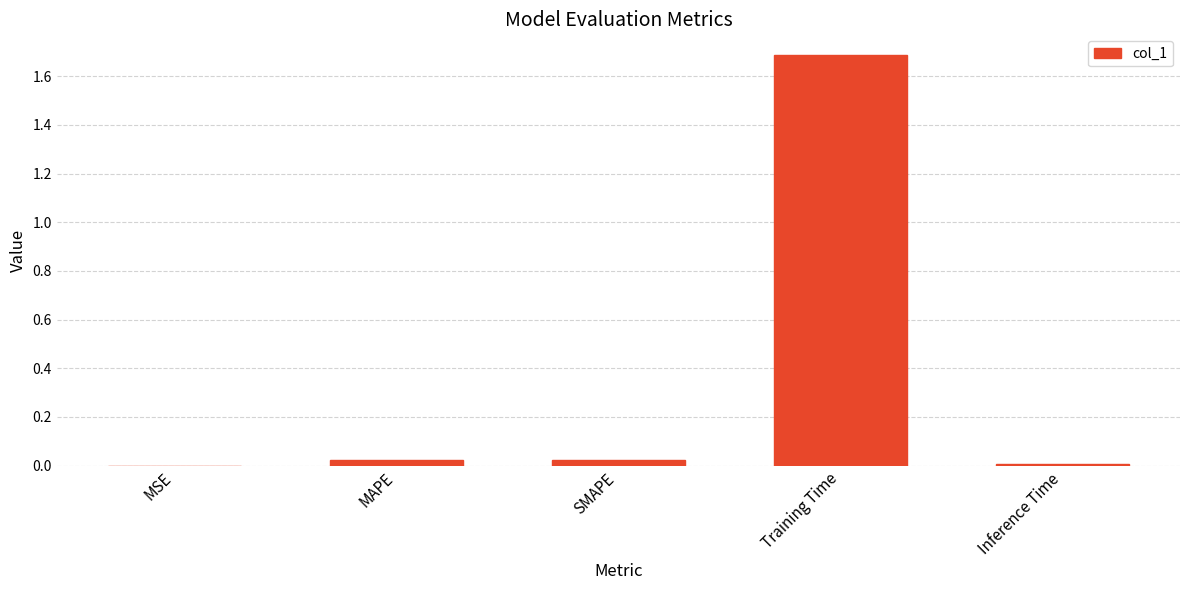

How many distinct data groups are displayed?

1